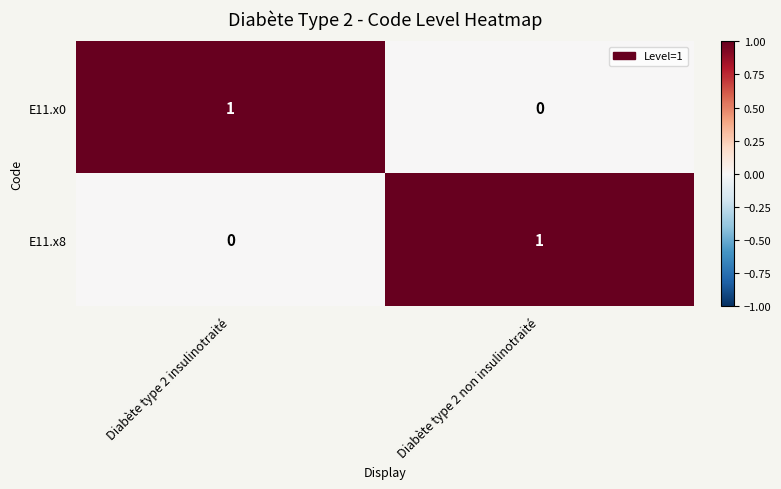

Which category has the highest value in the E11.x8 series?

Diabète type 2 non insulinotraité